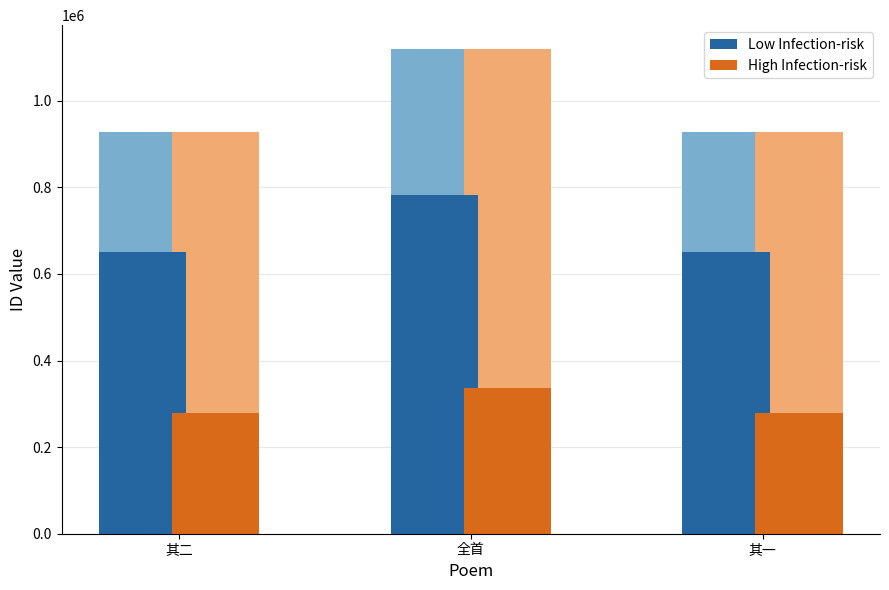

What is the difference between the maximum and minimum values in the High Infection-risk series?

57065